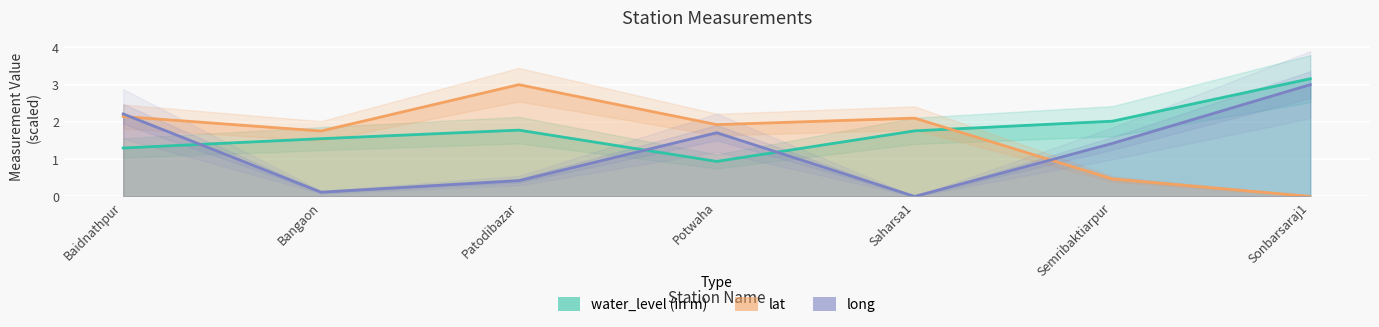

The lat series shows 3.4 at Saharsa1. True or false?

False